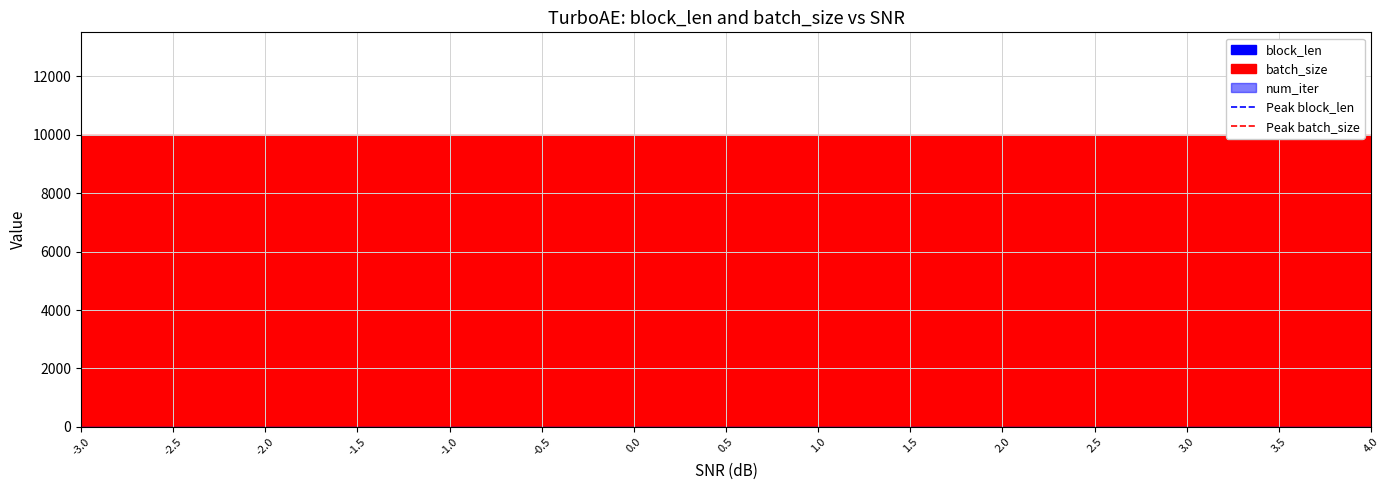

Rank the categories by Peak batch_size value from lowest to highest.

-3.0, -3.0